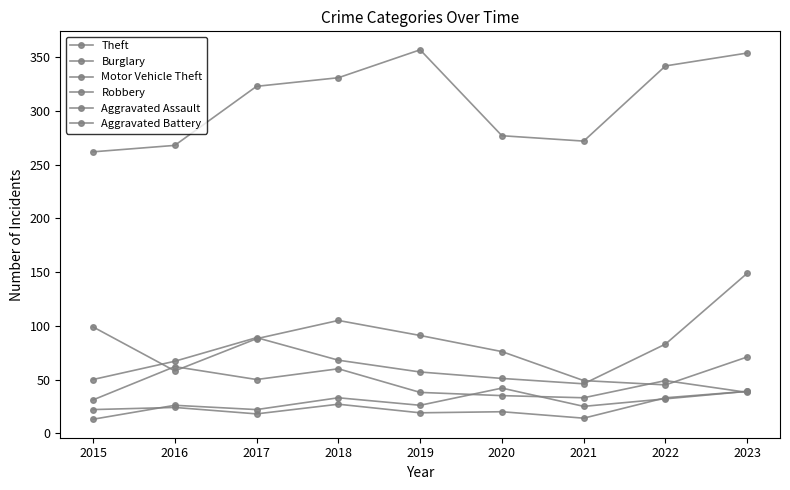

What is the difference between the Theft values at 2017 and 2015?

61